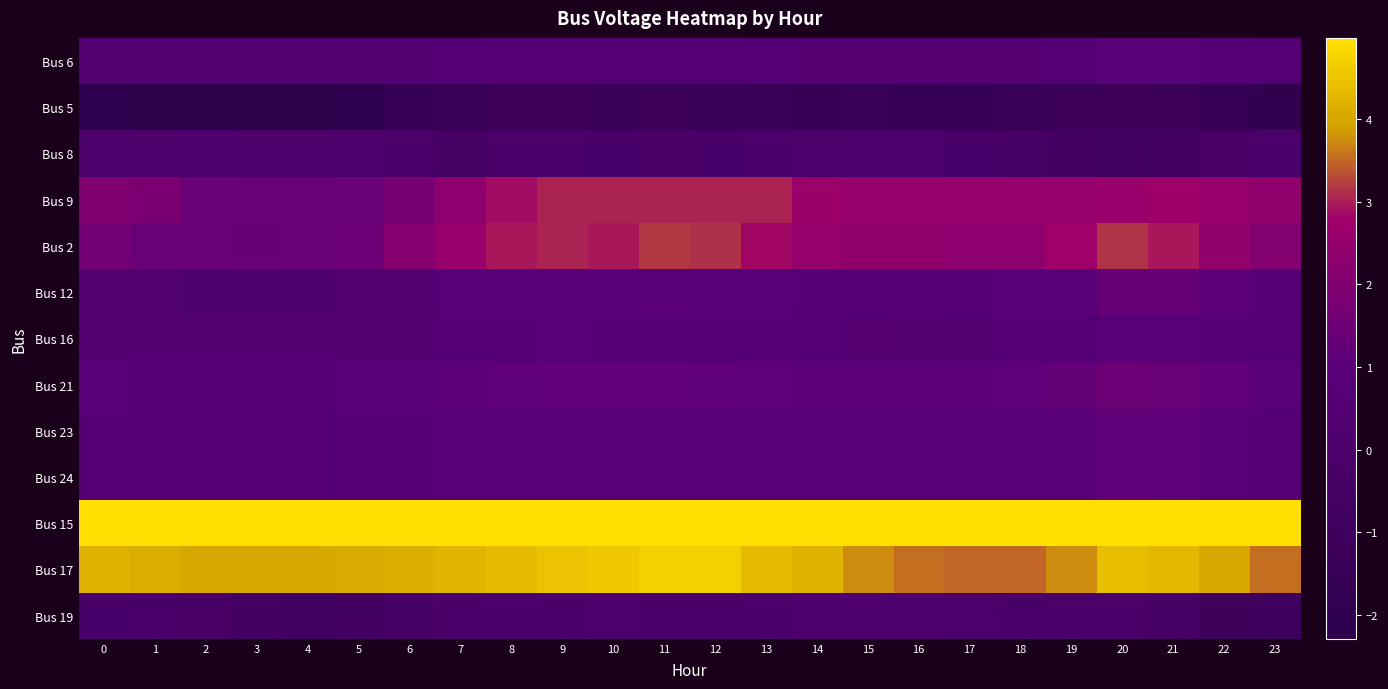

Count the number of categories in the chart.

24